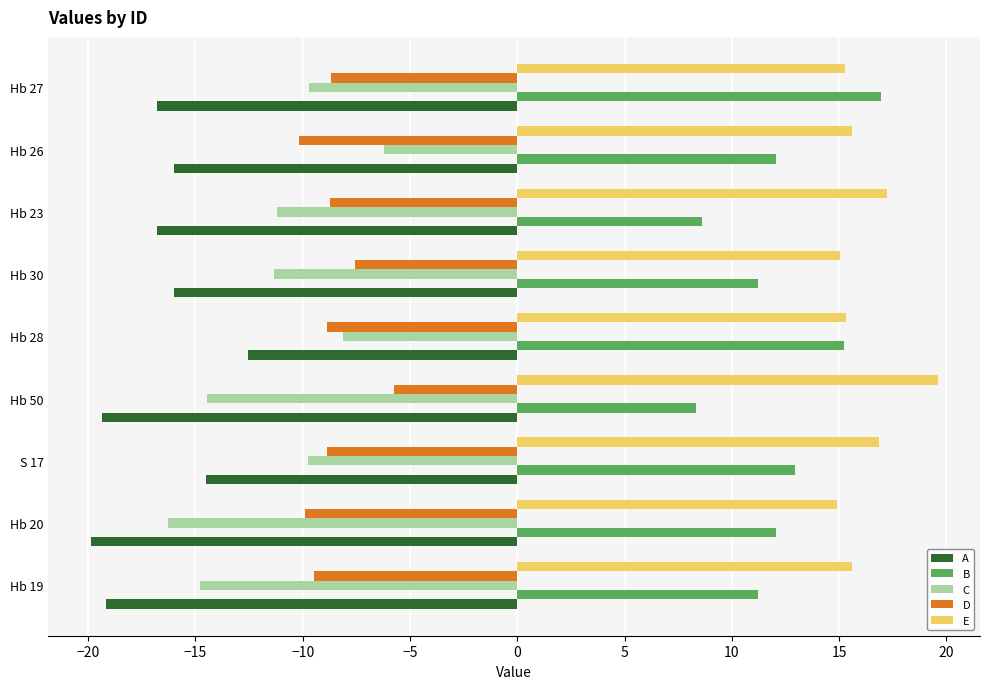

Which series has the largest total across all categories?

E